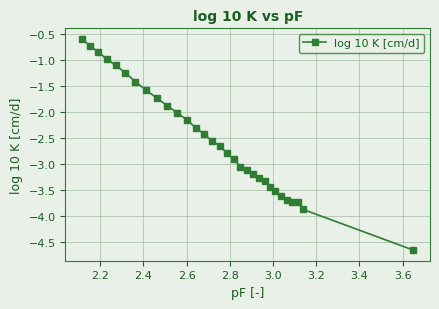

Does the chart have visible grid lines?

Yes